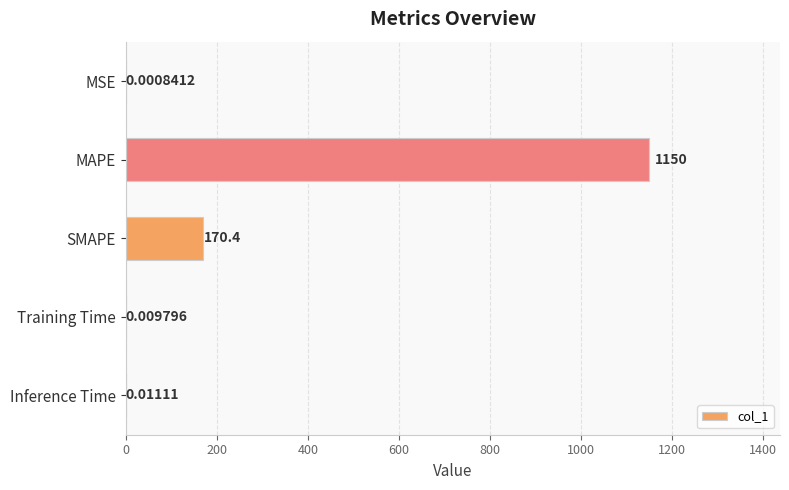

Where is the data nearest to the value 575?

SMAPE